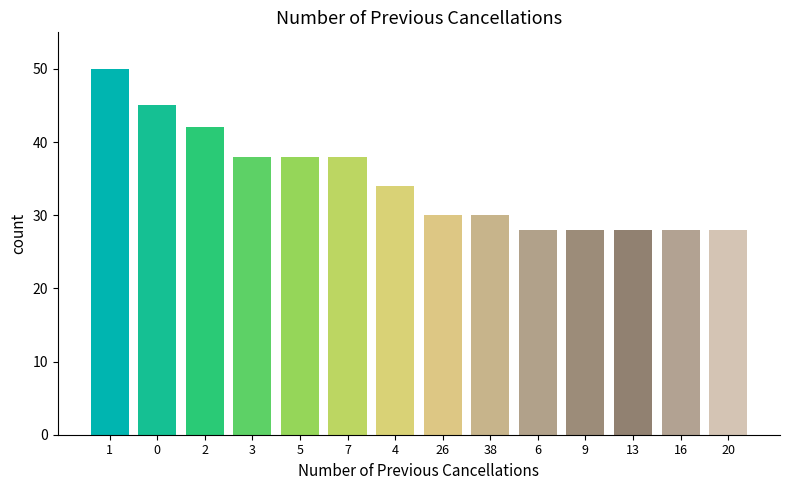

Reading left to right, transcribe all the data shown in this chart.

50	45	42	38	38	38	34	30	30	28	28	28	28	28